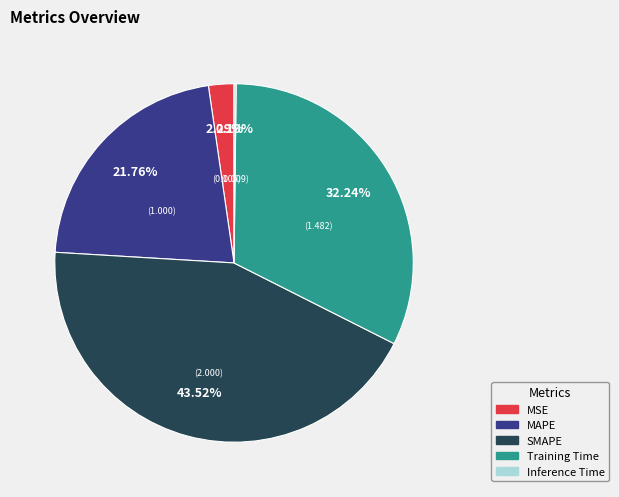

What percentage is the MAPE slice, to the nearest percent?

22%